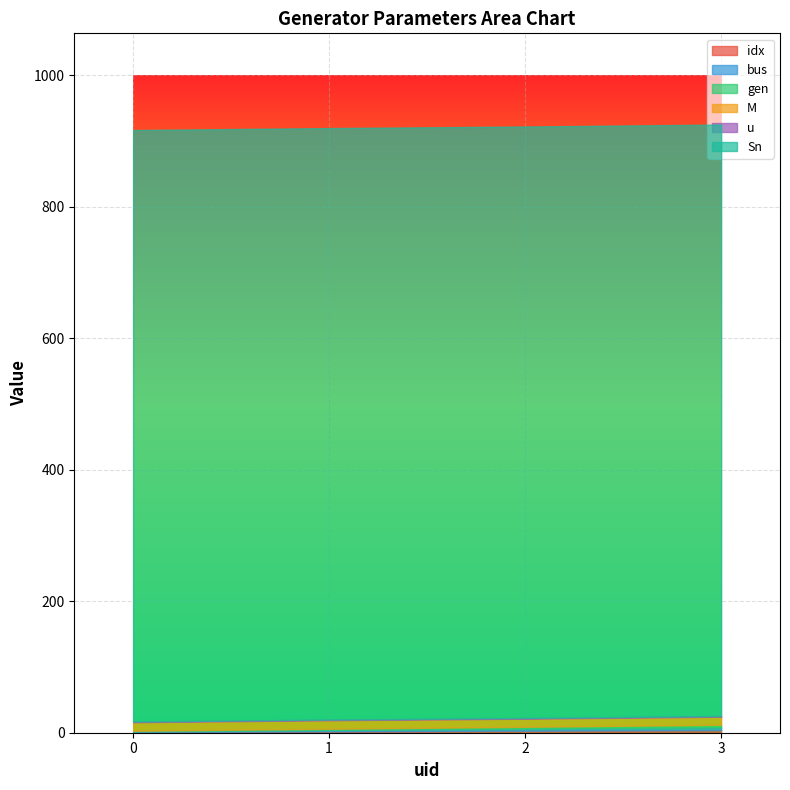

How many lines are shown in the chart?

6